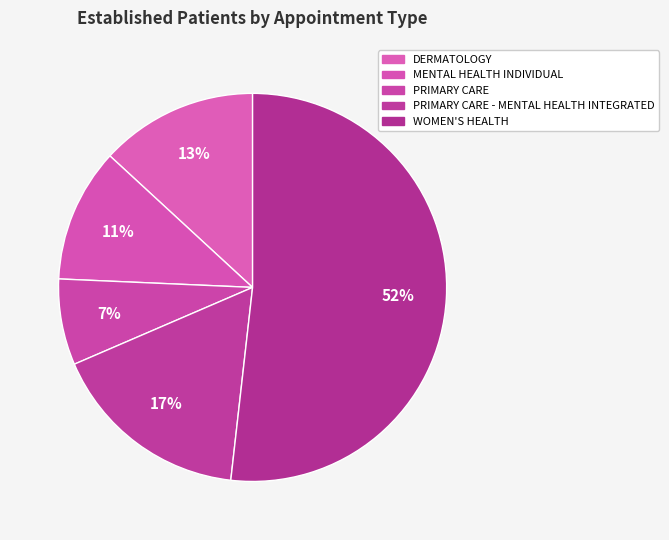

Between WOMEN'S HEALTH and PRIMARY CARE - MENTAL HEALTH INTEGRATED, which is larger?

WOMEN'S HEALTH